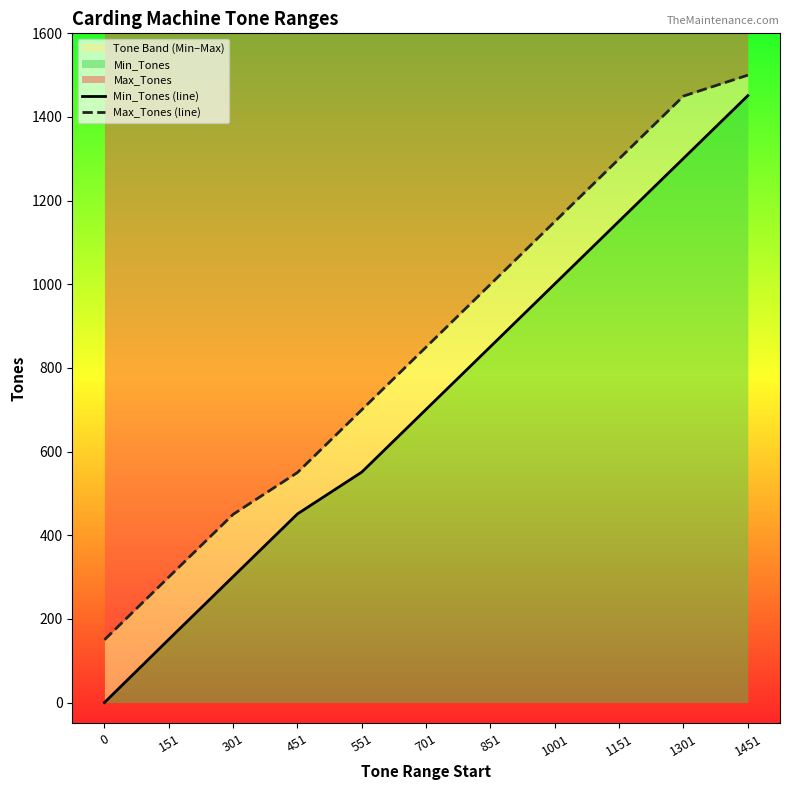

Where is Max_Tones (line) nearest to the value 825?

701